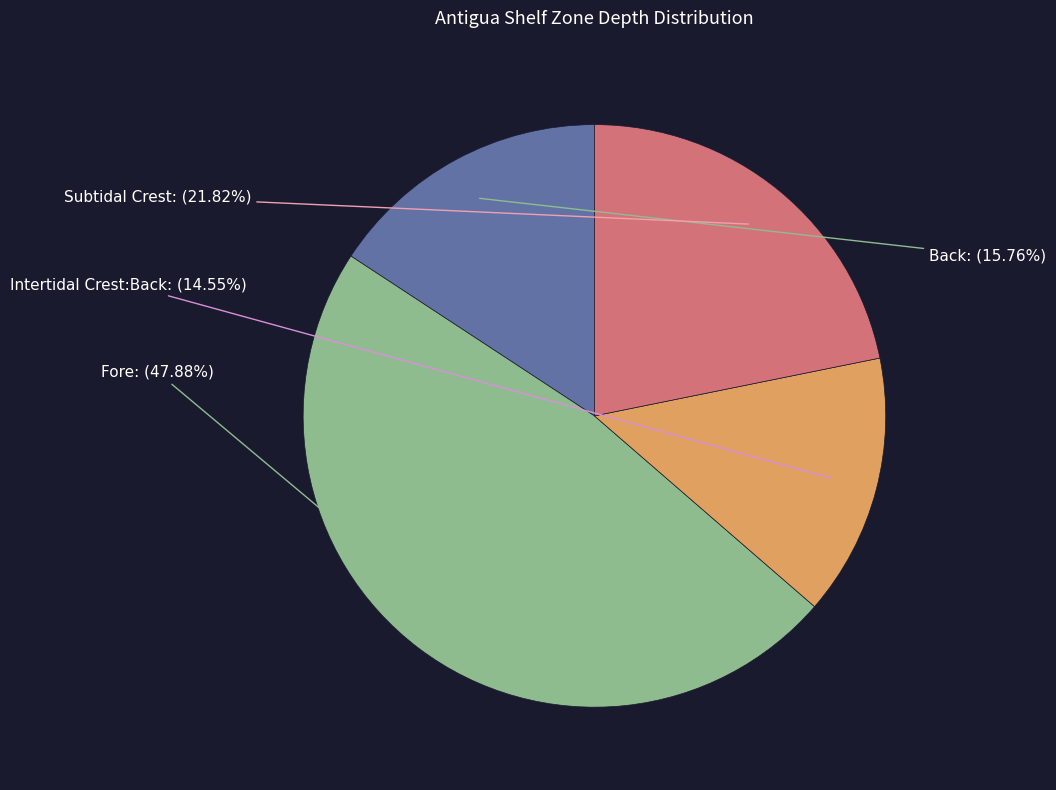

Combined, what portion of the pie is Intertidal Crest:Back and Fore?

62.4%